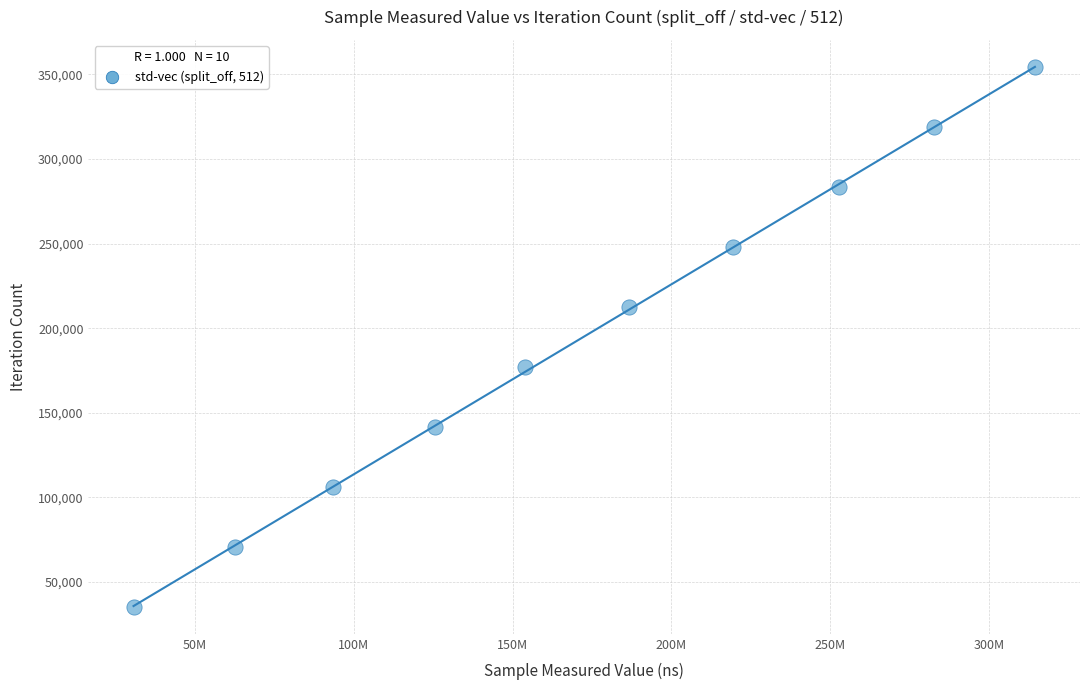

What is the range of Y values (max minus min)?

318735